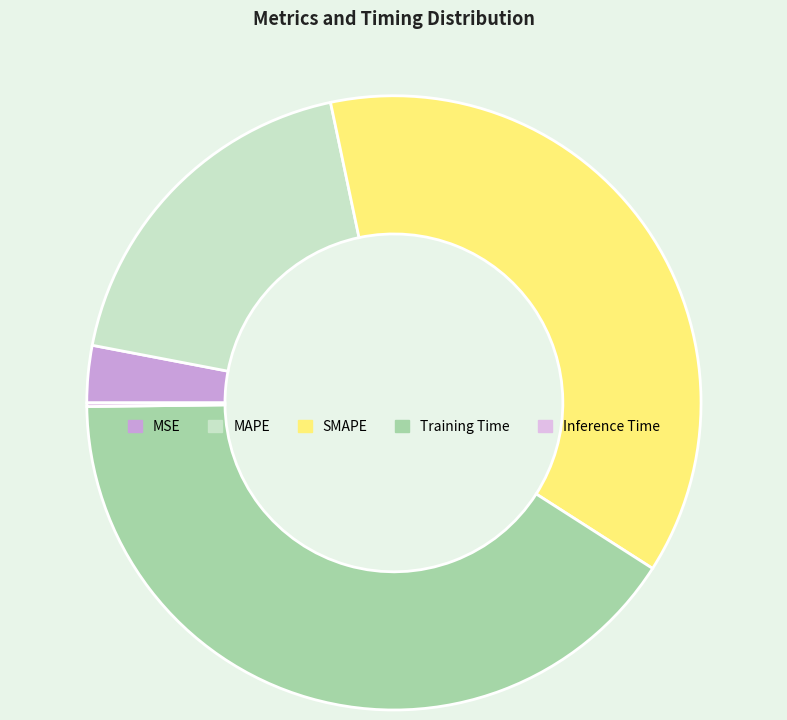

Which has a higher value, Training Time or MSE?

Training Time